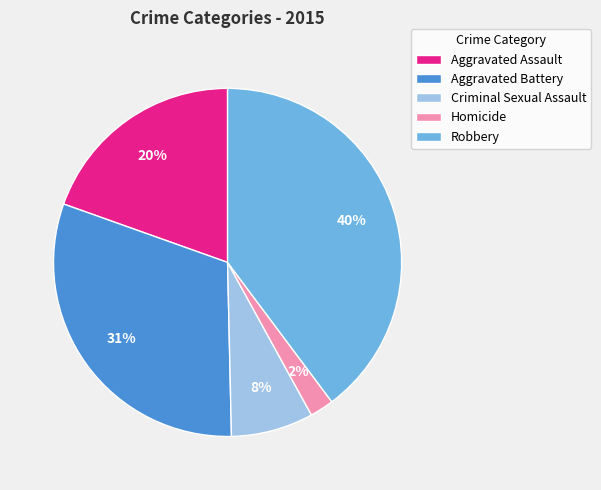

Is there a majority slice in this chart?

No